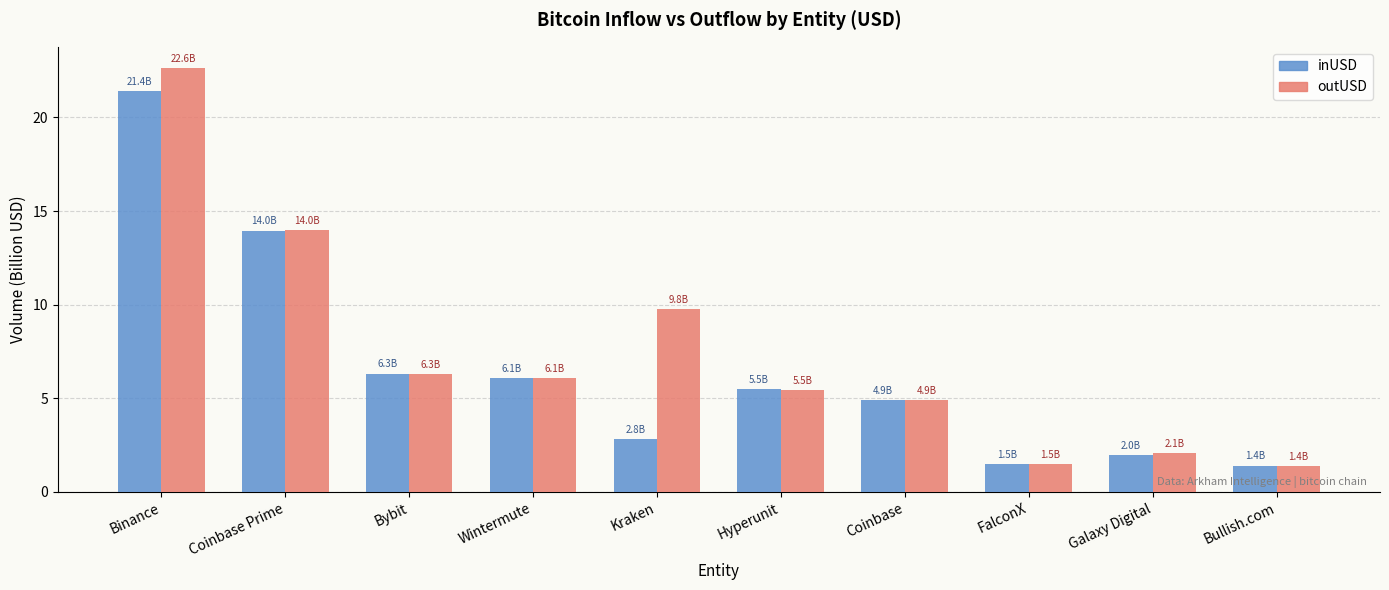

True or false: inUSD has a value of 6.1 at Wintermute.

True